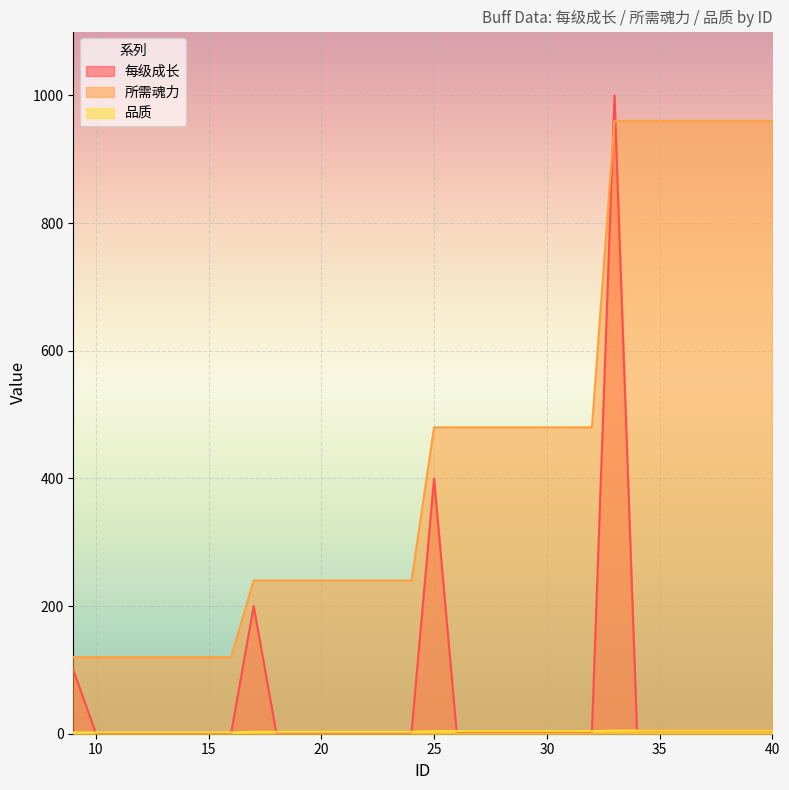

What is the value of the 品质 point at the 9th from the left?

3